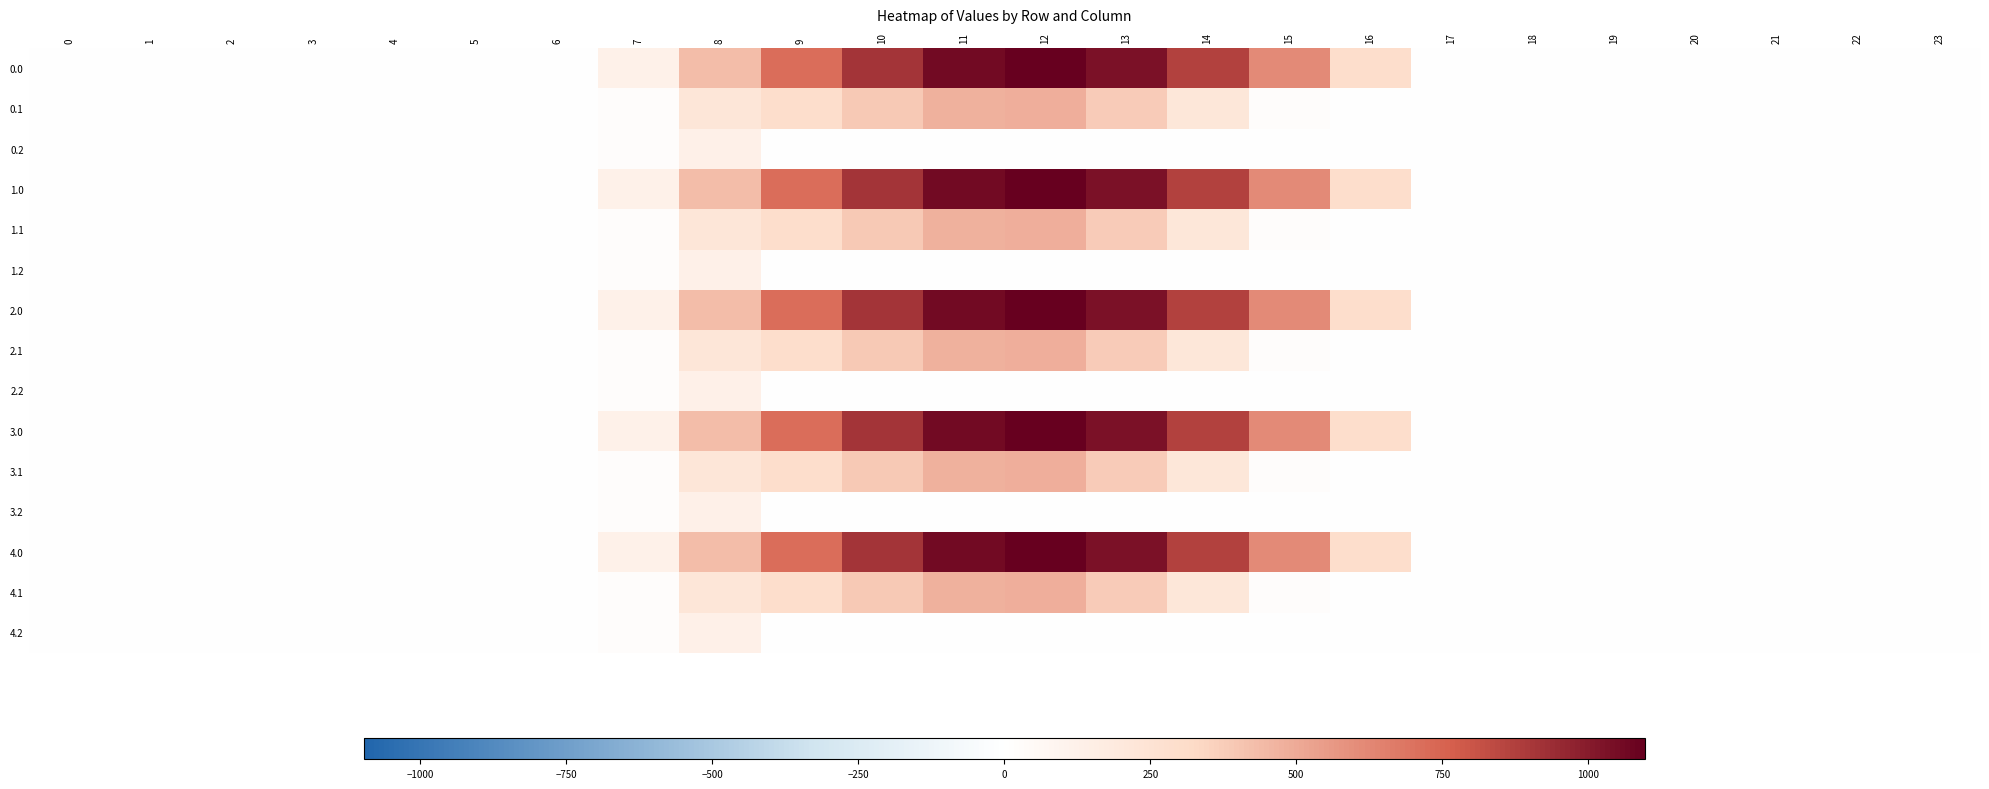

Reading left to right, transcribe all the data shown in this chart.

0.0: 0=0.0	1=0.0	2=0.0	3=0.0	4=0.0	5=0.0	6=0.0	7=120.6	8=430.3	9=716.9	10=916.2	11=1060.3	12=1096.7	13=1032.9	14=870.6	15=615.9	16=294.5	17=0.0	18=0.0	19=0.0	20=0.0	21=0.0	22=0.0	23=0.0
0.1: 0=0.0	1=0.0	2=0.0	3=0.0	4=0.0	5=0.0	6=0.0	7=17.7	8=227.5	9=295.9	10=388.1	11=471.7	12=485.4	13=382.7	14=219.2	15=17.3	16=0.0	17=0.0	18=0.0	19=0.0	20=0.0	21=0.0	22=0.0	23=0.0
0.2: 0=0.0	1=0.0	2=0.0	3=0.0	4=0.0	5=0.0	6=0.0	7=22.3	8=134.2	9=0.0	10=0.0	11=0.0	12=0.0	13=0.0	14=0.0	15=0.0	16=0.0	17=0.0	18=0.0	19=0.0	20=0.0	21=0.0	22=0.0	23=0.0
1.0: 0=0.0	1=0.0	2=0.0	3=0.0	4=0.0	5=0.0	6=0.0	7=120.6	8=430.3	9=716.9	10=916.2	11=1060.3	12=1096.7	13=1032.9	14=870.6	15=615.9	16=294.5	17=0.0	18=0.0	19=0.0	20=0.0	21=0.0	22=0.0	23=0.0
1.1: 0=0.0	1=0.0	2=0.0	3=0.0	4=0.0	5=0.0	6=0.0	7=17.7	8=227.5	9=295.9	10=388.1	11=471.7	12=485.4	13=382.7	14=219.2	15=17.3	16=0.0	17=0.0	18=0.0	19=0.0	20=0.0	21=0.0	22=0.0	23=0.0
1.2: 0=0.0	1=0.0	2=0.0	3=0.0	4=0.0	5=0.0	6=0.0	7=22.3	8=134.2	9=0.0	10=0.0	11=0.0	12=0.0	13=0.0	14=0.0	15=0.0	16=0.0	17=0.0	18=0.0	19=0.0	20=0.0	21=0.0	22=0.0	23=0.0
2.0: 0=0.0	1=0.0	2=0.0	3=0.0	4=0.0	5=0.0	6=0.0	7=120.6	8=430.3	9=716.9	10=916.2	11=1060.3	12=1096.7	13=1032.9	14=870.6	15=615.9	16=294.5	17=0.0	18=0.0	19=0.0	20=0.0	21=0.0	22=0.0	23=0.0
2.1: 0=0.0	1=0.0	2=0.0	3=0.0	4=0.0	5=0.0	6=0.0	7=17.7	8=227.5	9=295.9	10=388.1	11=471.7	12=485.4	13=382.7	14=219.2	15=17.3	16=0.0	17=0.0	18=0.0	19=0.0	20=0.0	21=0.0	22=0.0	23=0.0
2.2: 0=0.0	1=0.0	2=0.0	3=0.0	4=0.0	5=0.0	6=0.0	7=22.3	8=134.2	9=0.0	10=0.0	11=0.0	12=0.0	13=0.0	14=0.0	15=0.0	16=0.0	17=0.0	18=0.0	19=0.0	20=0.0	21=0.0	22=0.0	23=0.0
3.0: 0=0.0	1=0.0	2=0.0	3=0.0	4=0.0	5=0.0	6=0.0	7=120.6	8=430.3	9=716.9	10=916.2	11=1060.3	12=1096.7	13=1032.9	14=870.6	15=615.9	16=294.5	17=0.0	18=0.0	19=0.0	20=0.0	21=0.0	22=0.0	23=0.0
3.1: 0=0.0	1=0.0	2=0.0	3=0.0	4=0.0	5=0.0	6=0.0	7=17.7	8=227.5	9=295.9	10=388.1	11=471.7	12=485.4	13=382.7	14=219.2	15=17.3	16=0.0	17=0.0	18=0.0	19=0.0	20=0.0	21=0.0	22=0.0	23=0.0
3.2: 0=0.0	1=0.0	2=0.0	3=0.0	4=0.0	5=0.0	6=0.0	7=22.3	8=134.2	9=0.0	10=0.0	11=0.0	12=0.0	13=0.0	14=0.0	15=0.0	16=0.0	17=0.0	18=0.0	19=0.0	20=0.0	21=0.0	22=0.0	23=0.0
4.0: 0=0.0	1=0.0	2=0.0	3=0.0	4=0.0	5=0.0	6=0.0	7=120.6	8=430.3	9=716.9	10=916.2	11=1060.3	12=1096.7	13=1032.9	14=870.6	15=615.9	16=294.5	17=0.0	18=0.0	19=0.0	20=0.0	21=0.0	22=0.0	23=0.0
4.1: 0=0.0	1=0.0	2=0.0	3=0.0	4=0.0	5=0.0	6=0.0	7=17.7	8=227.5	9=295.9	10=388.1	11=471.7	12=485.4	13=382.7	14=219.2	15=17.3	16=0.0	17=0.0	18=0.0	19=0.0	20=0.0	21=0.0	22=0.0	23=0.0
4.2: 0=0.0	1=0.0	2=0.0	3=0.0	4=0.0	5=0.0	6=0.0	7=22.3	8=134.2	9=0.0	10=0.0	11=0.0	12=0.0	13=0.0	14=0.0	15=0.0	16=0.0	17=0.0	18=0.0	19=0.0	20=0.0	21=0.0	22=0.0	23=0.0